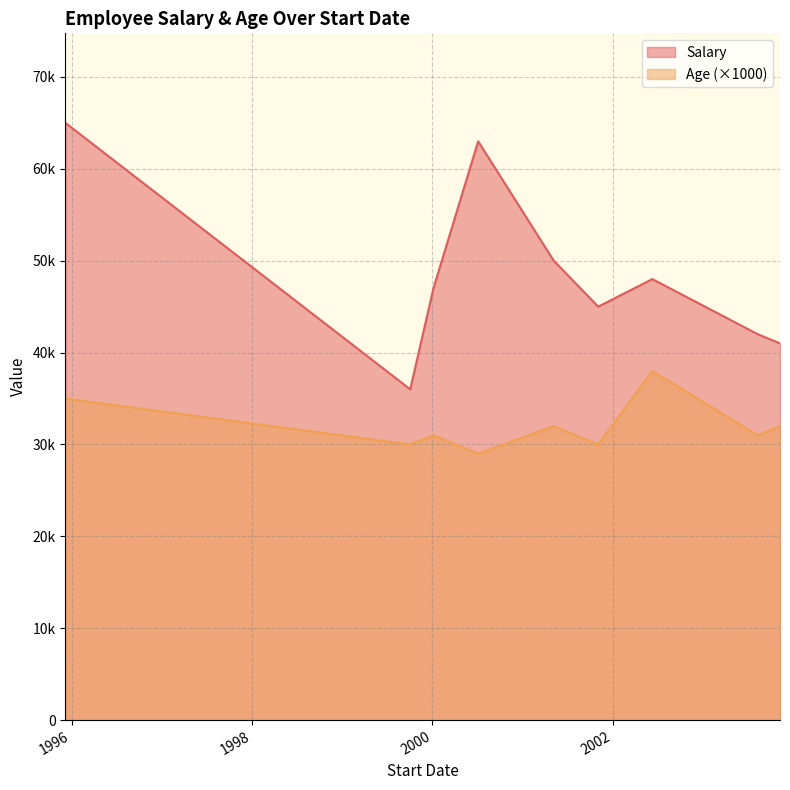

What is the total value across all series at 2003-11-08?

41032